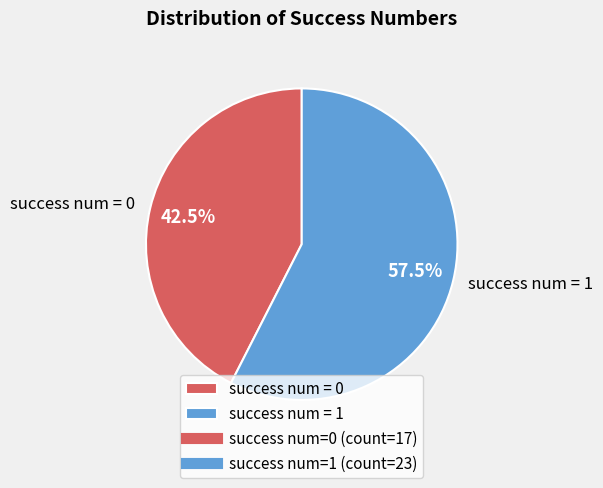

Is there a majority slice in this chart?

Yes